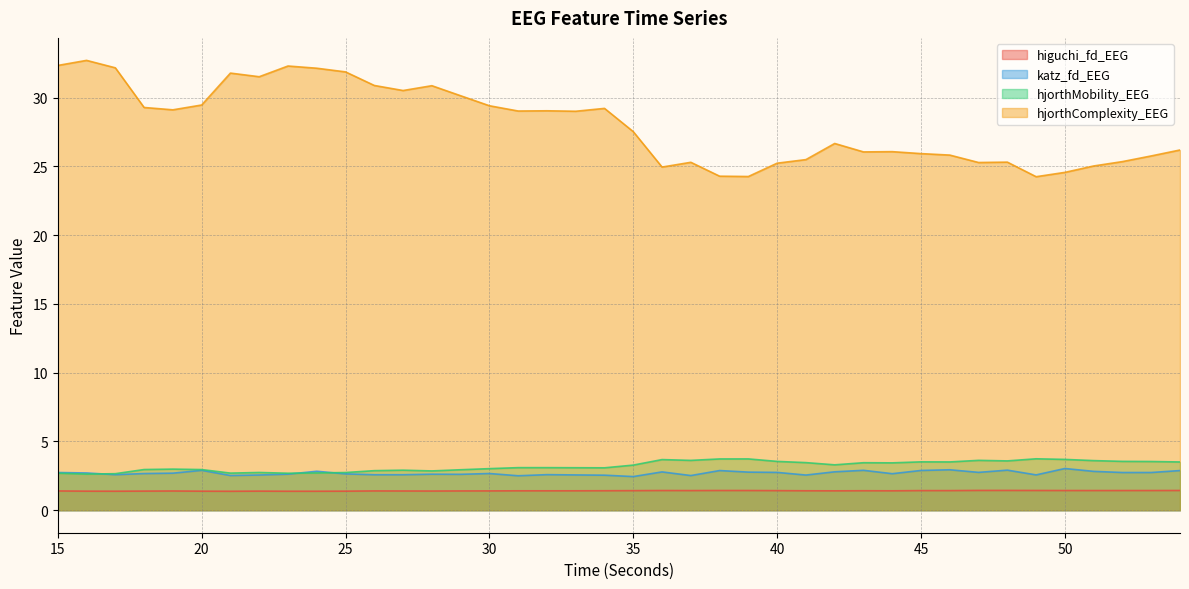

At how many categories does at least one series exceed 15?

40